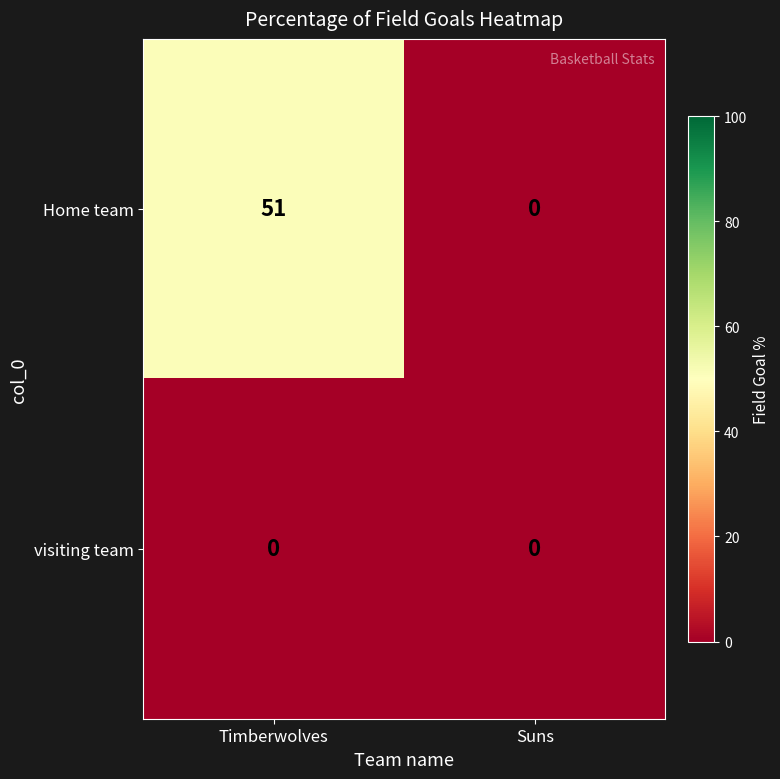

Is it true that Home team equals 0 at Suns?

True